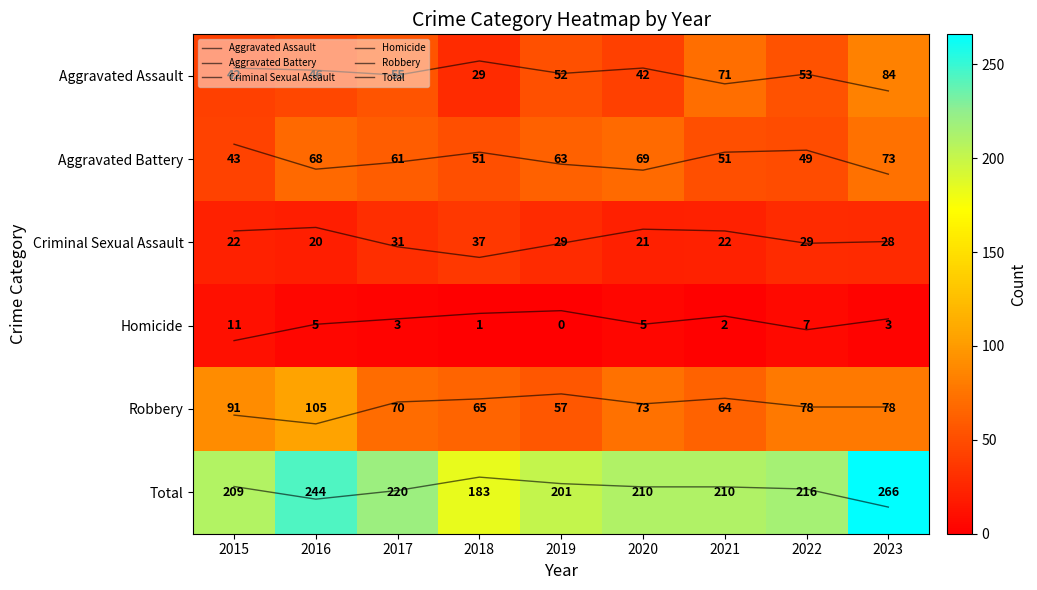

At which category is the sum across all series the highest?

2023